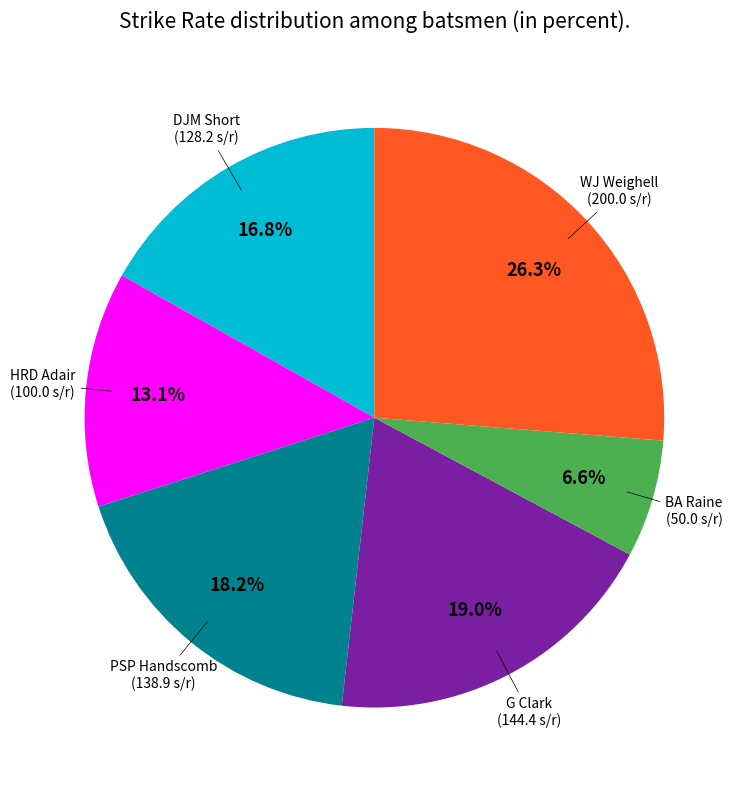

Is there any slice that represents more than half of the pie?

No